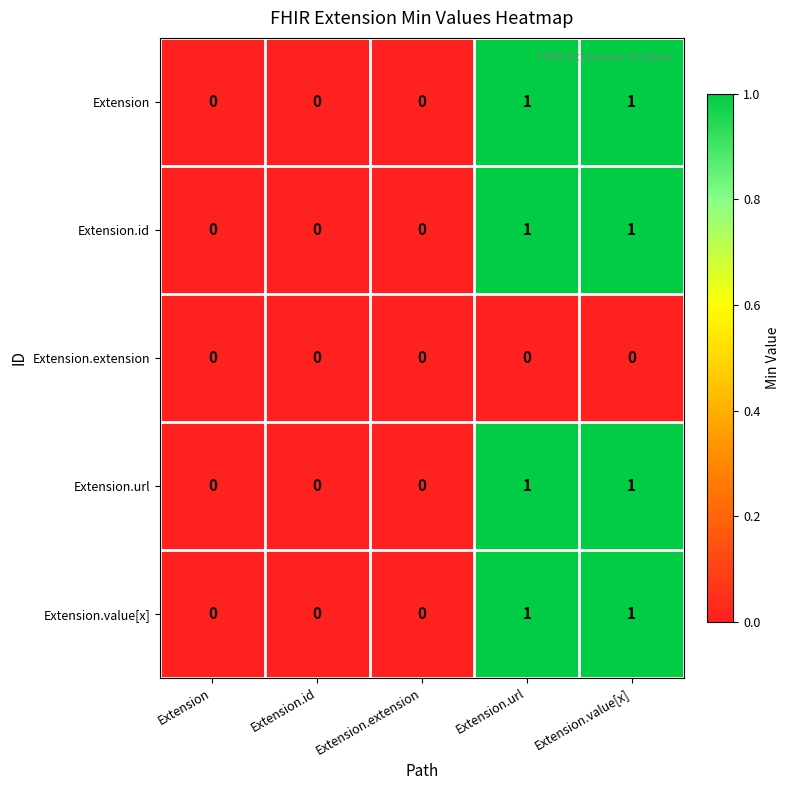

The value of Extension.value[x] at Extension.id is -1. True or false?

False